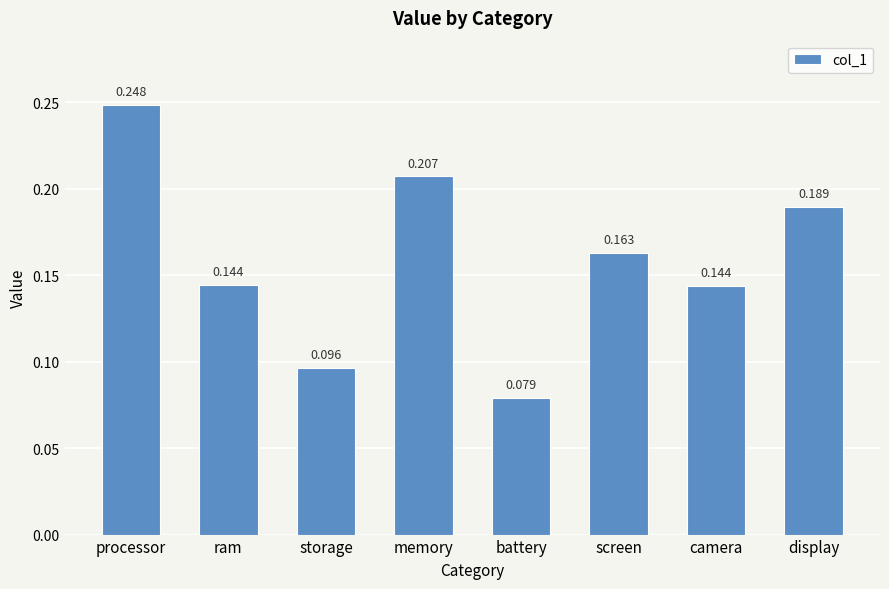

What is the label of the 8th bar from the left?

display